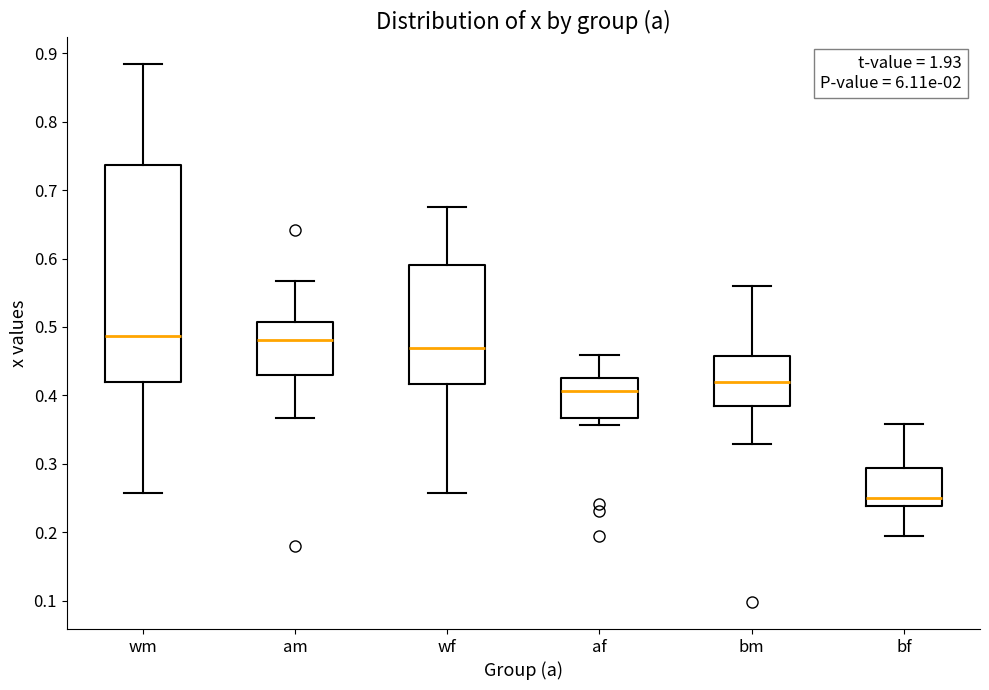

Reading left to right, read every box against the y-axis: the position of its median line, the range the box covers, and the ends of its whiskers. The values are not printed on the chart, so give them approximately, as read against the axis.

wm: median 0.49, box 0.42 to 0.74, whiskers 0.26 to 0.88
am: median 0.48, box 0.43 to 0.51, whiskers 0.37 to 0.57
wf: median 0.47, box 0.42 to 0.59, whiskers 0.26 to 0.68
af: median 0.41, box 0.37 to 0.43, whiskers 0.36 to 0.46
bm: median 0.42, box 0.39 to 0.46, whiskers 0.33 to 0.56
bf: median 0.25, box 0.24 to 0.29, whiskers 0.19 to 0.36